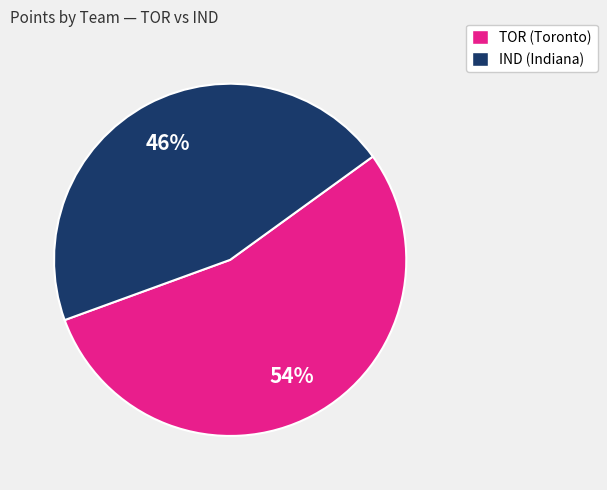

To the nearest percent, what is the average slice percentage?

50%